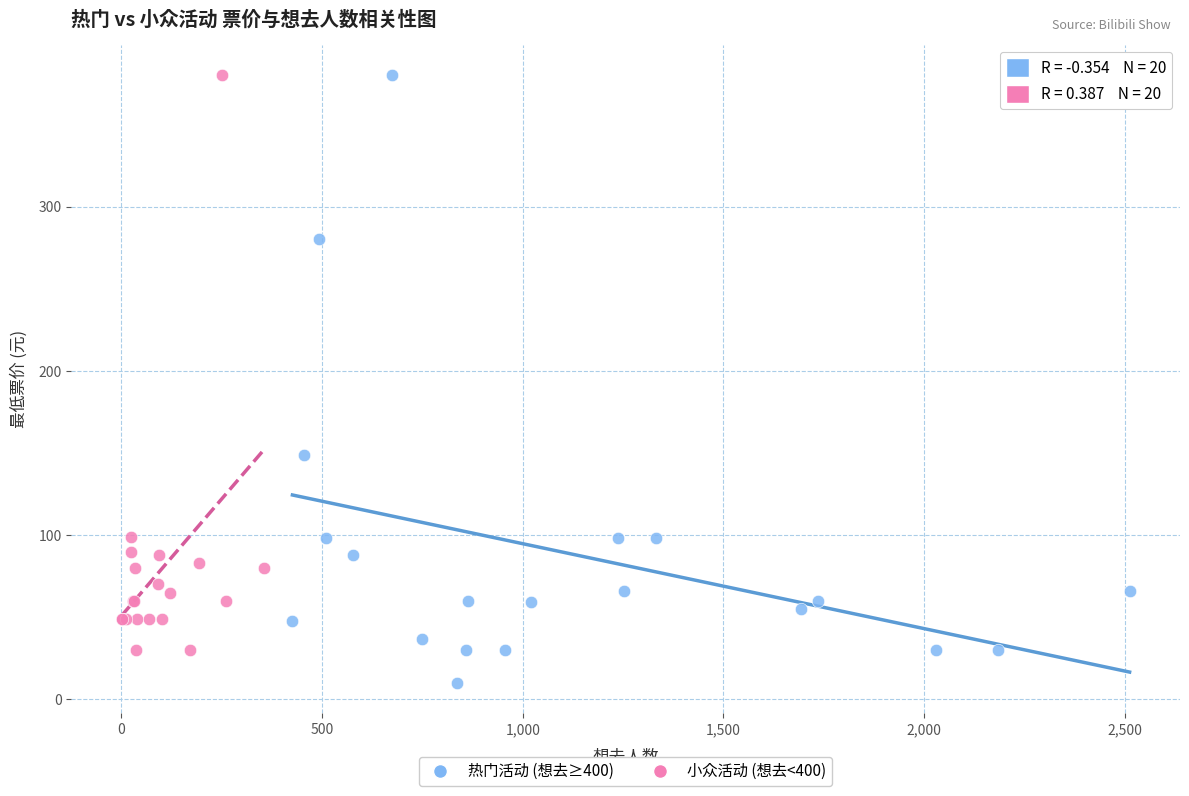

Which series contains the lowest Y value?

热门活动 (想去≥400)